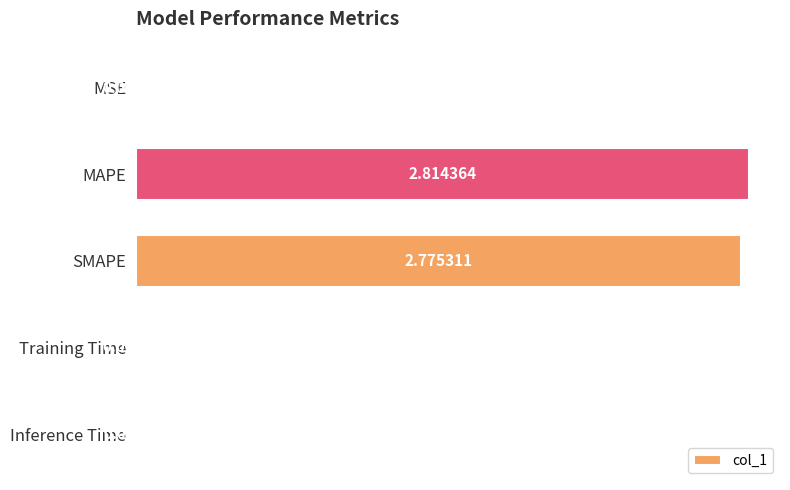

Where is the data nearest to the value 1?

Inference Time